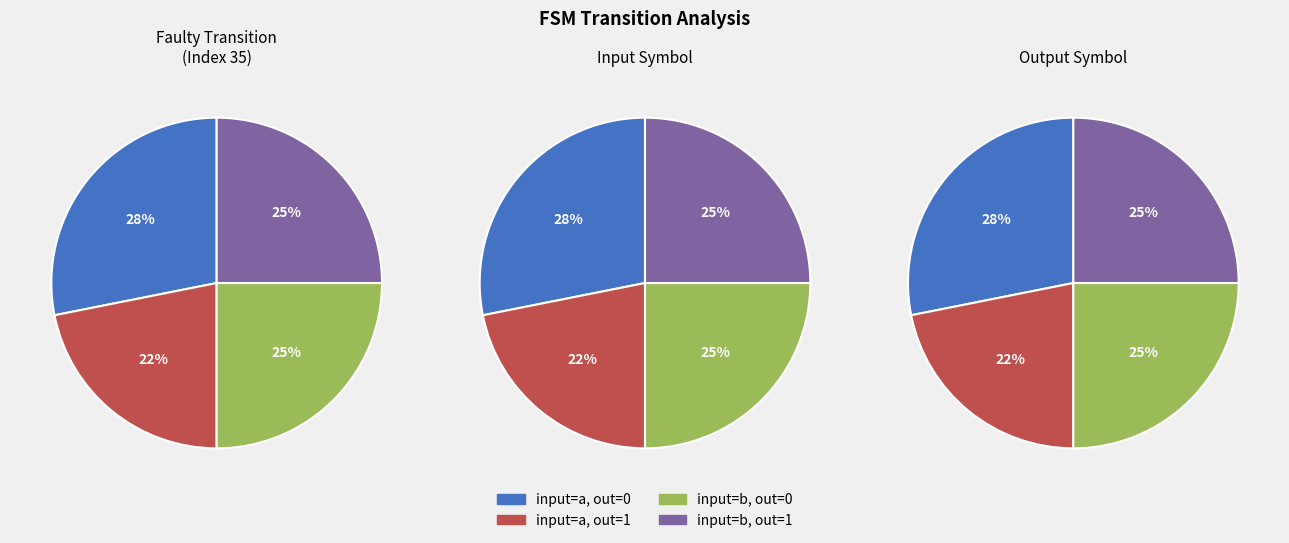

Which category has the biggest portion of the pie?

output_symbol=0, input=a